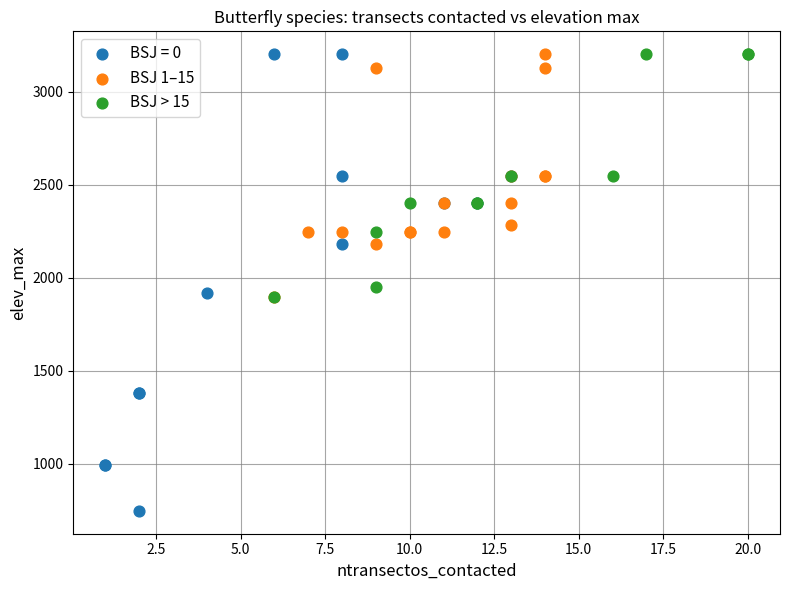

Which series has the widest spread of Y values?

BSJ = 0